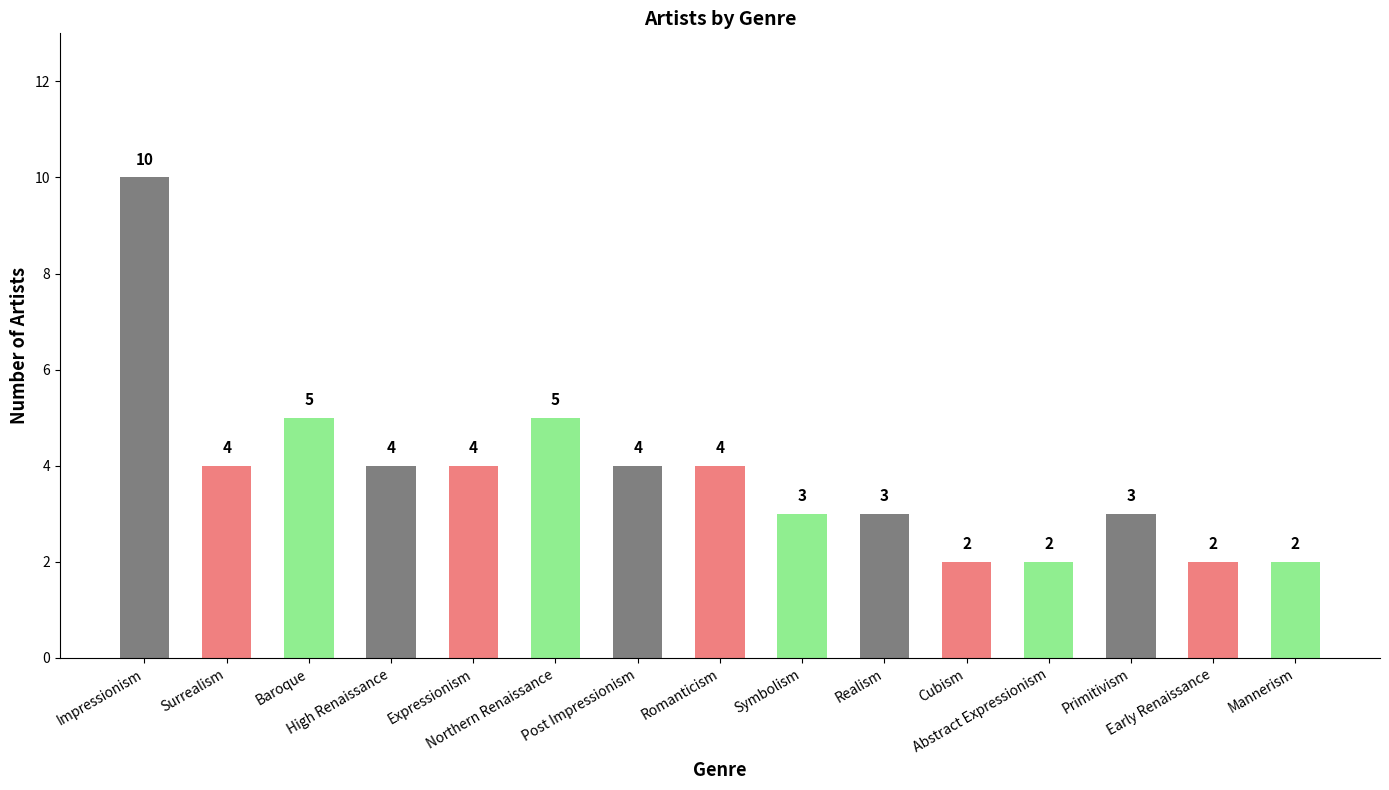

What is the difference between the second highest and second lowest values?

3